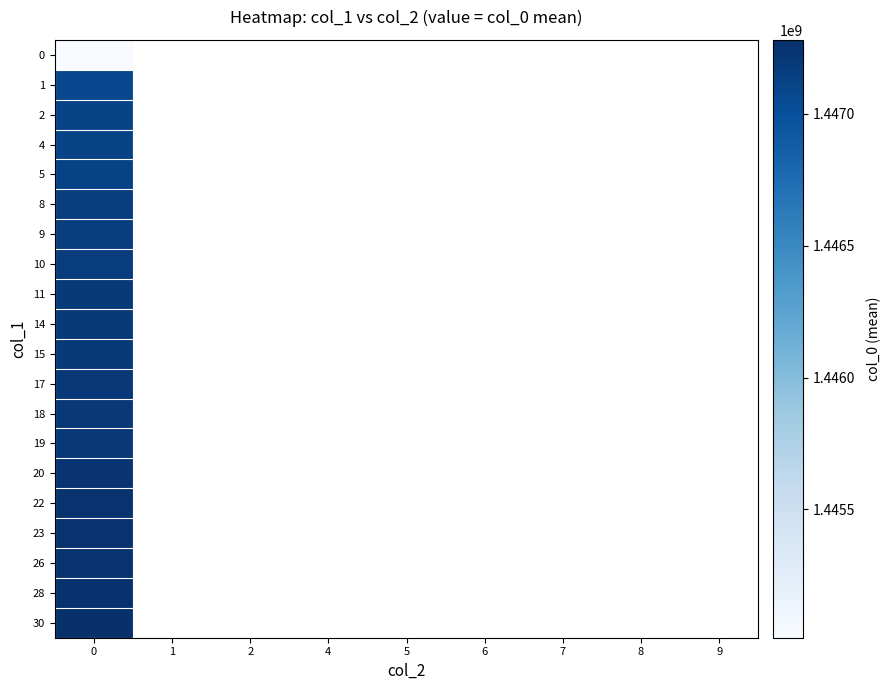

What is the minimum value shown in the chart?

1445014043.0